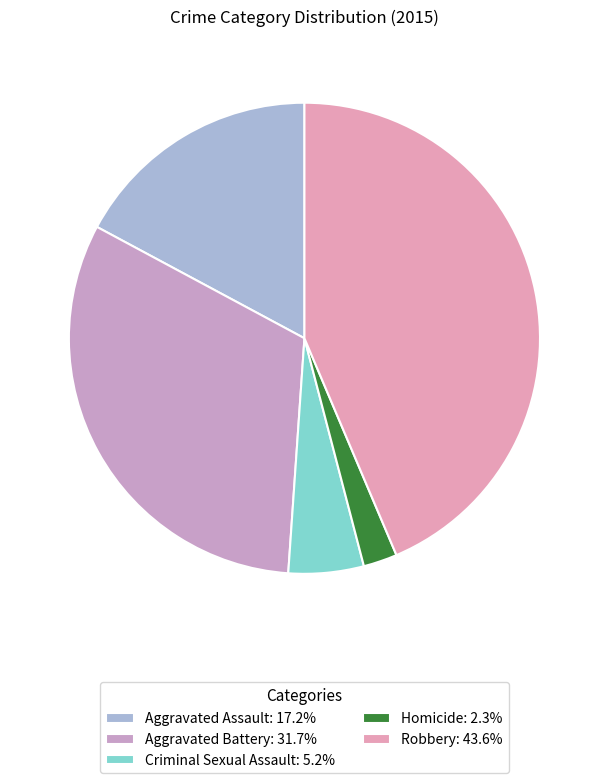

To the nearest percent, what is the difference between the Homicide and Aggravated Assault slice percentages?

15%